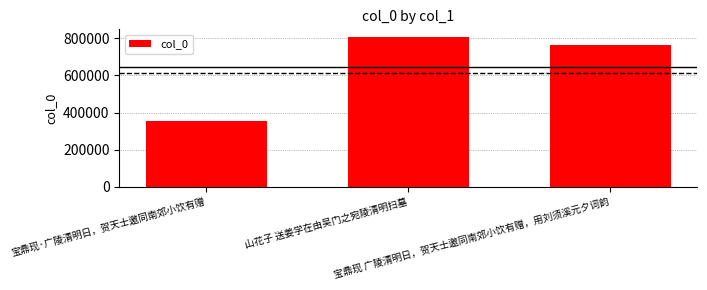

List the labels in order of value, smallest first.

宝鼎现·广陵清明日，贺天士邀同南郊小饮有赠, 宝鼎现 广陵清明日，贺天士邀同南郊小饮有赠，用刘须溪元夕词韵, 山花子 送姜学在由吴门之宛陵清明扫墓